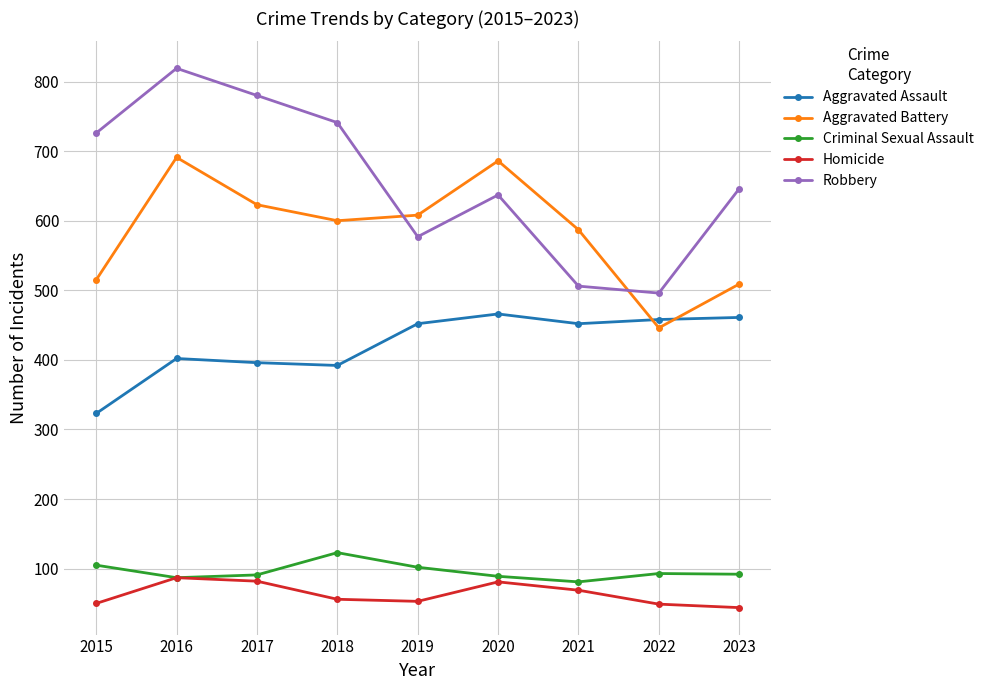

What is the value of the Criminal Sexual Assault point at the 5th from the left?

102